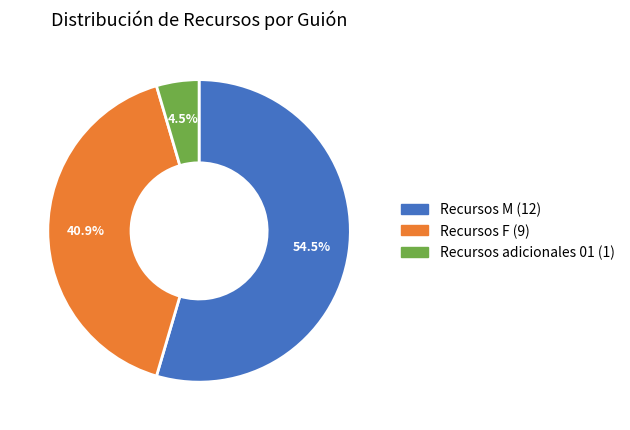

Does any single category account for the majority?

Yes